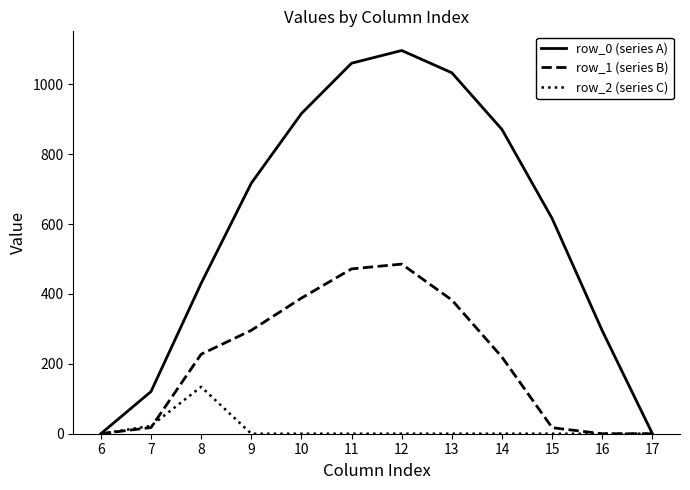

What is the average value of the row_1 (series B) series?

208.8